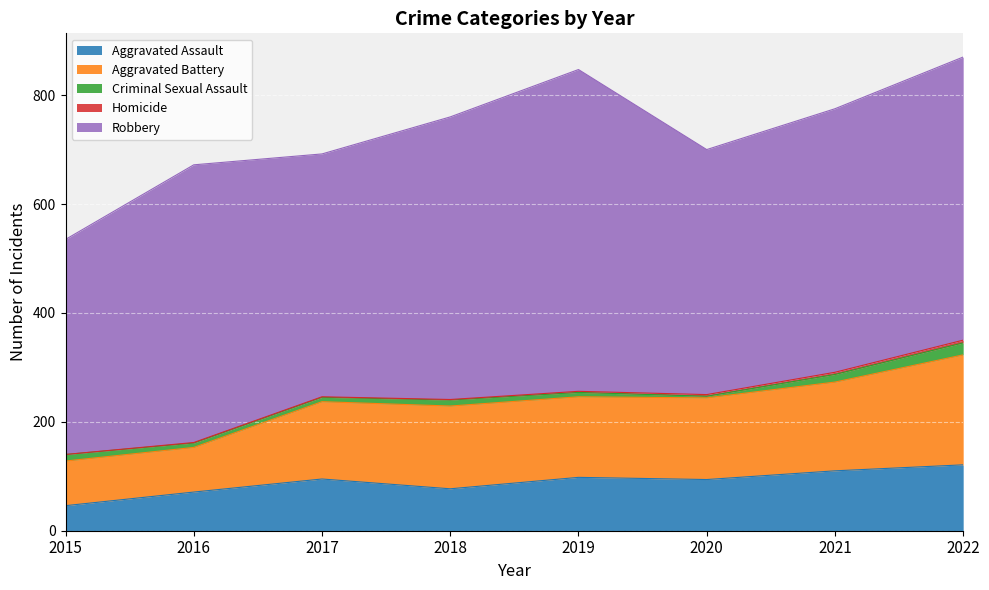

At which label is Aggravated Battery closest to 142?

2017